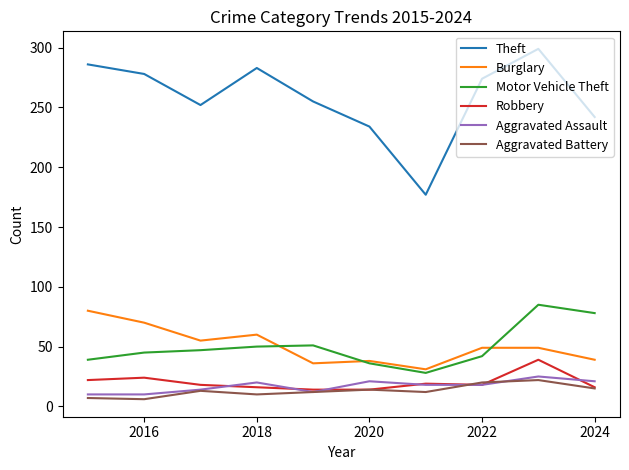

True or false: Theft and Aggravated Assault cross at least once.

False